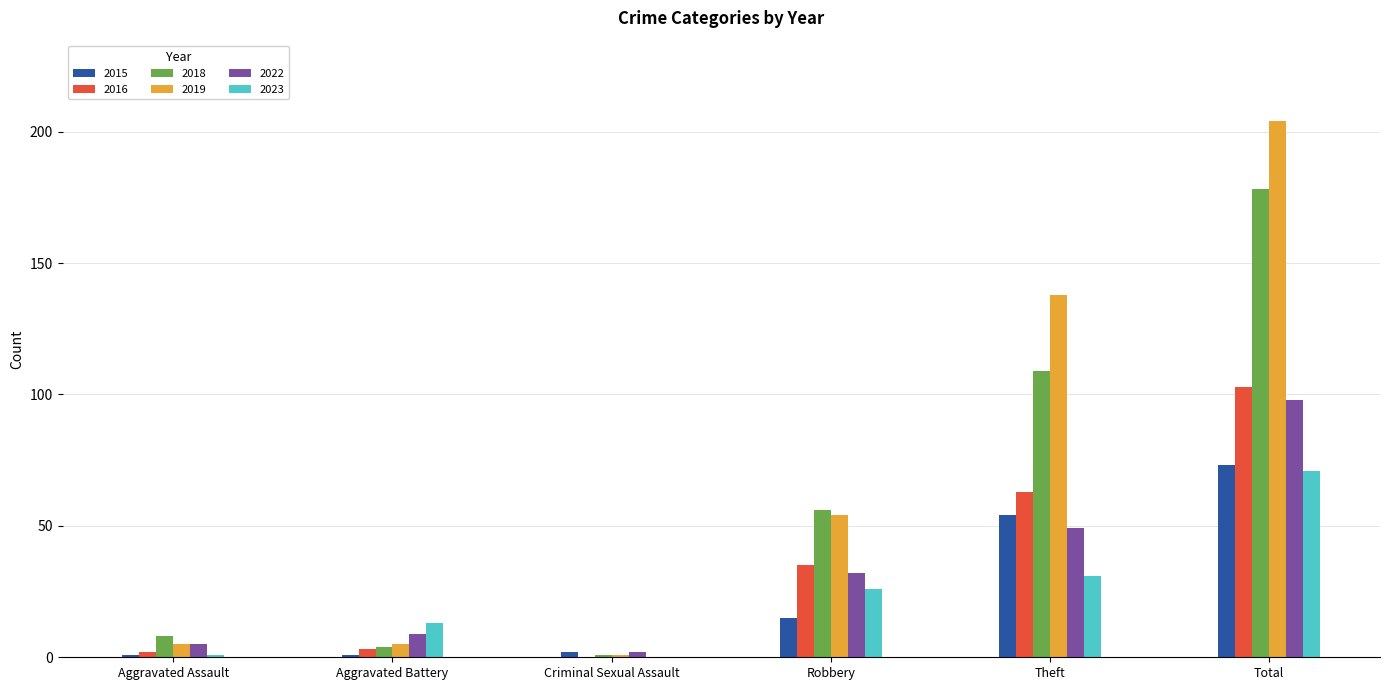

What is the highest value of the 2015 series?

73